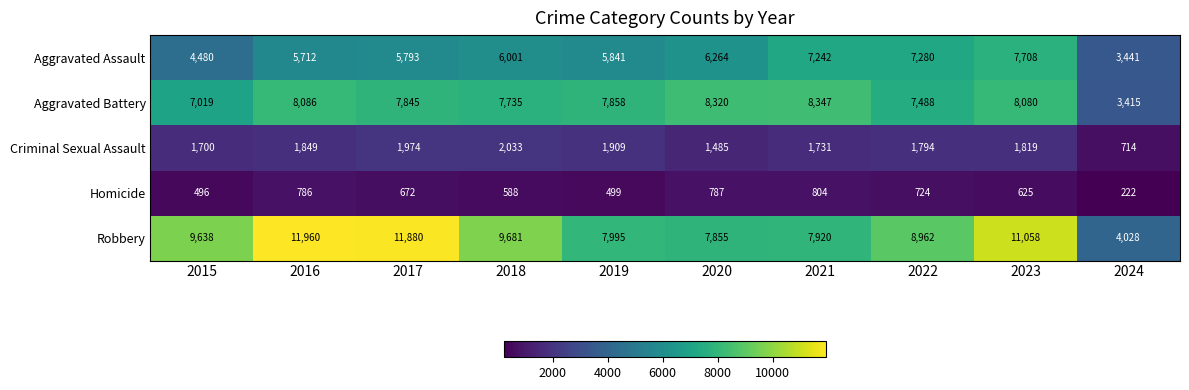

List the series in order of their peak value, highest first.

Robbery, Aggravated Battery, Aggravated Assault, Criminal Sexual Assault, Homicide